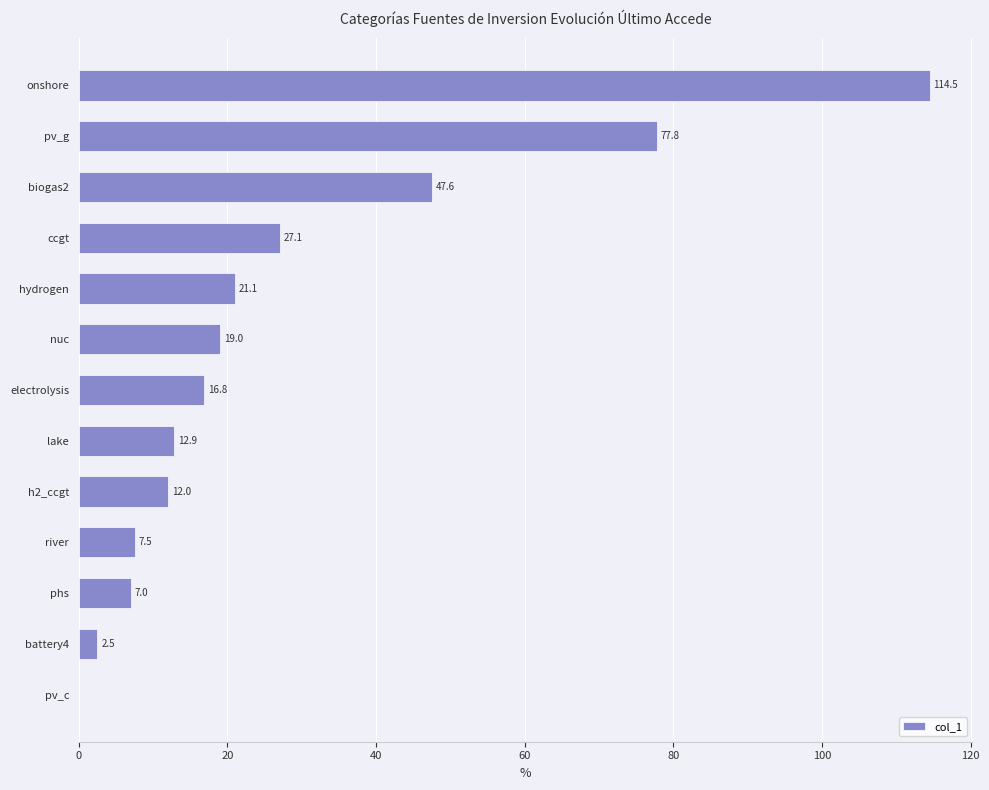

At which category does the chart reach its peak across all series?

onshore